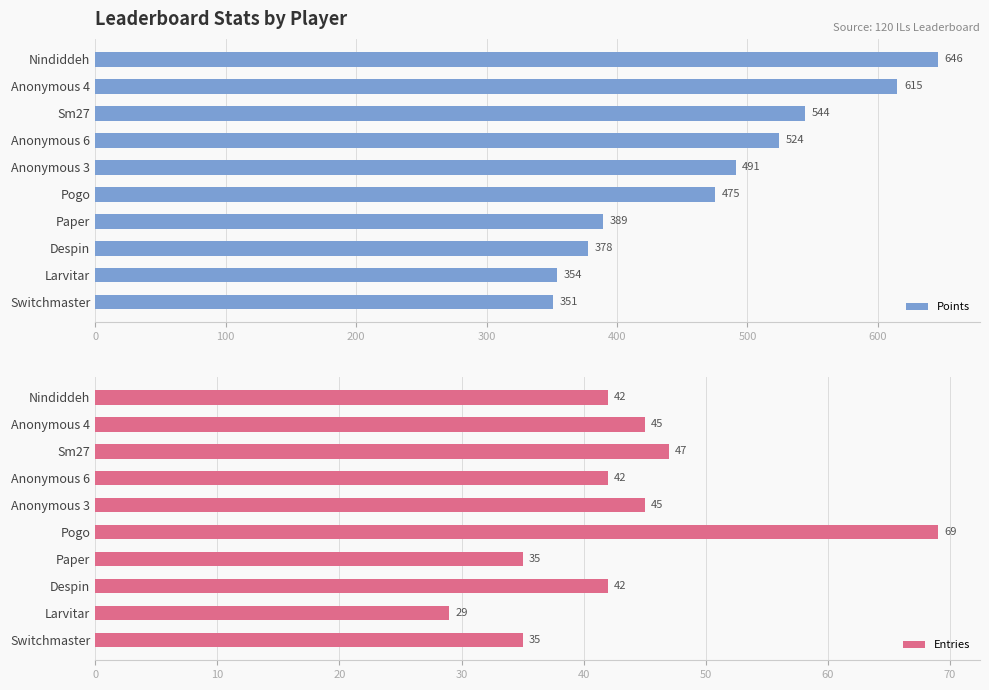

What is the average value of the Points series?

477